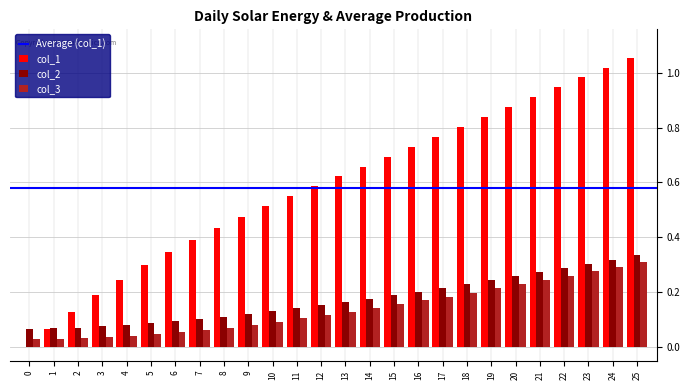

Is the value of col_2 at 17 greater than the value of col_3 at 24?

No